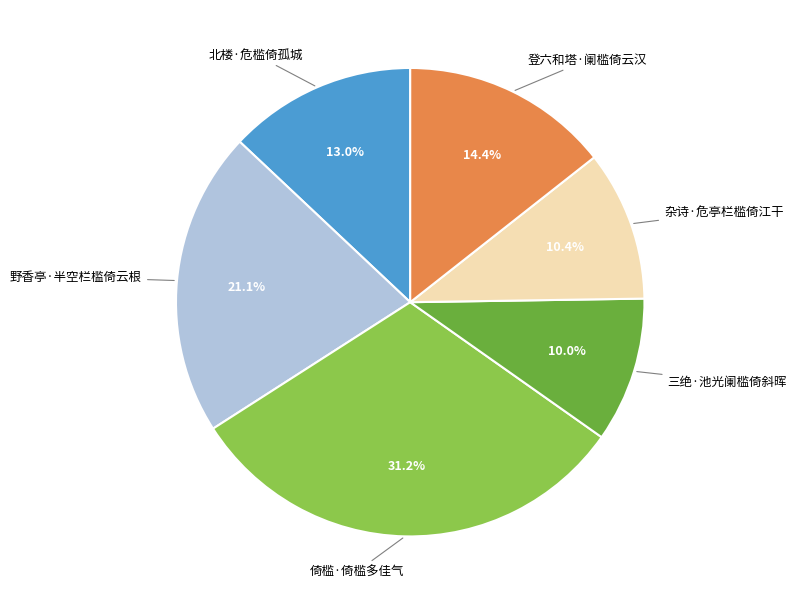

What is the ratio of the value at 杂诗·危亭栏槛倚江干 to the value at 三绝·池光阑槛倚斜晖?

1.0